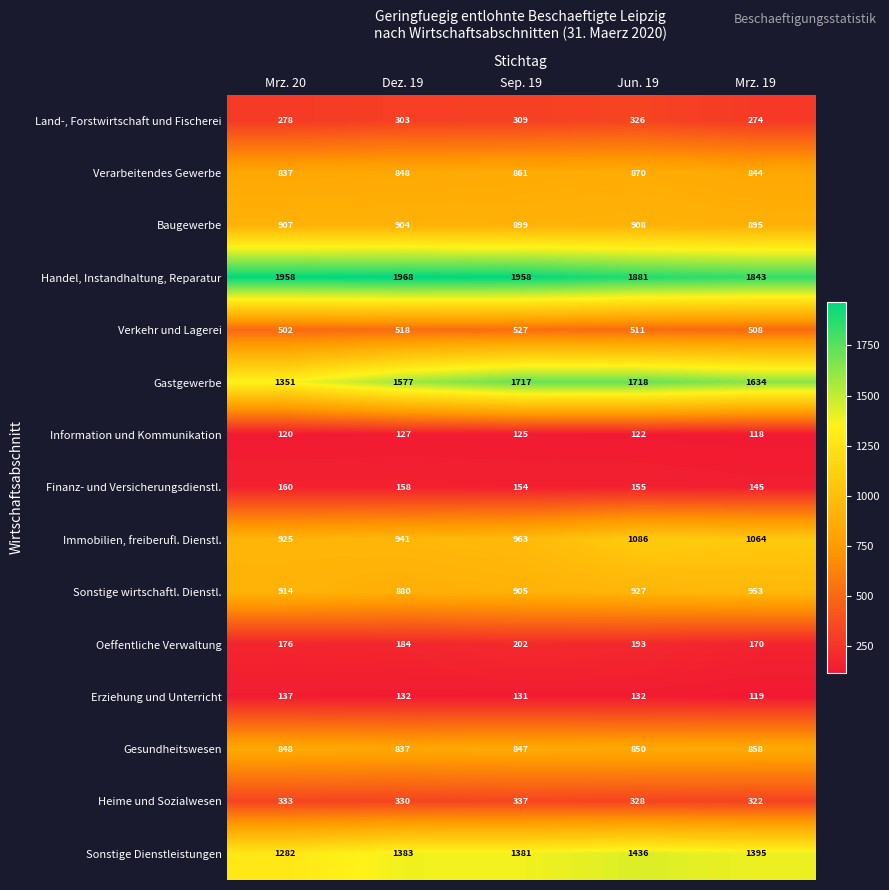

The Handel, Instandhaltung, Reparatur series shows 1958 at Mrz. 20. True or false?

True